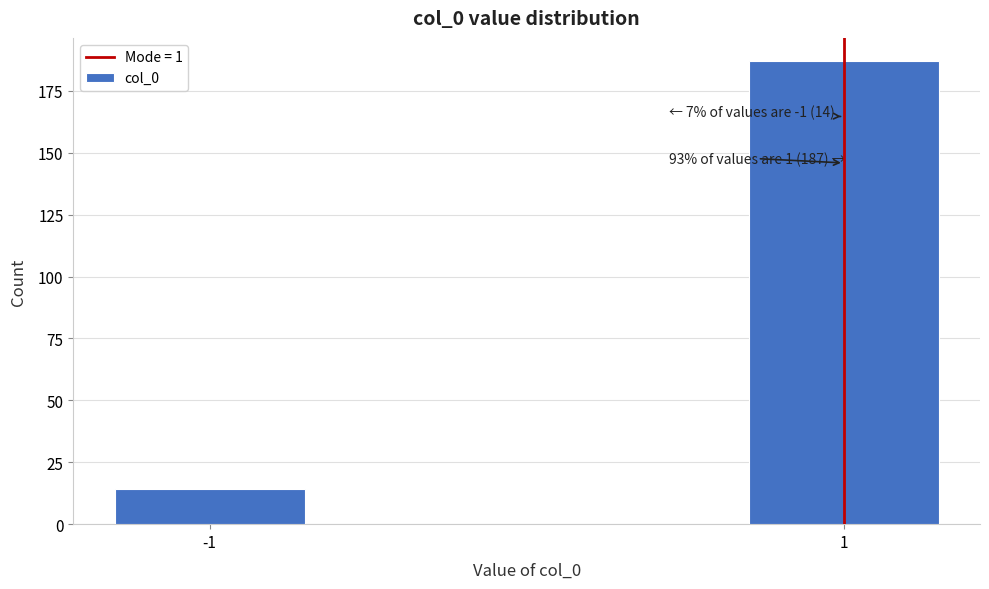

Reading right to left, what are all the values shown in this chart?

1=187	-1=14